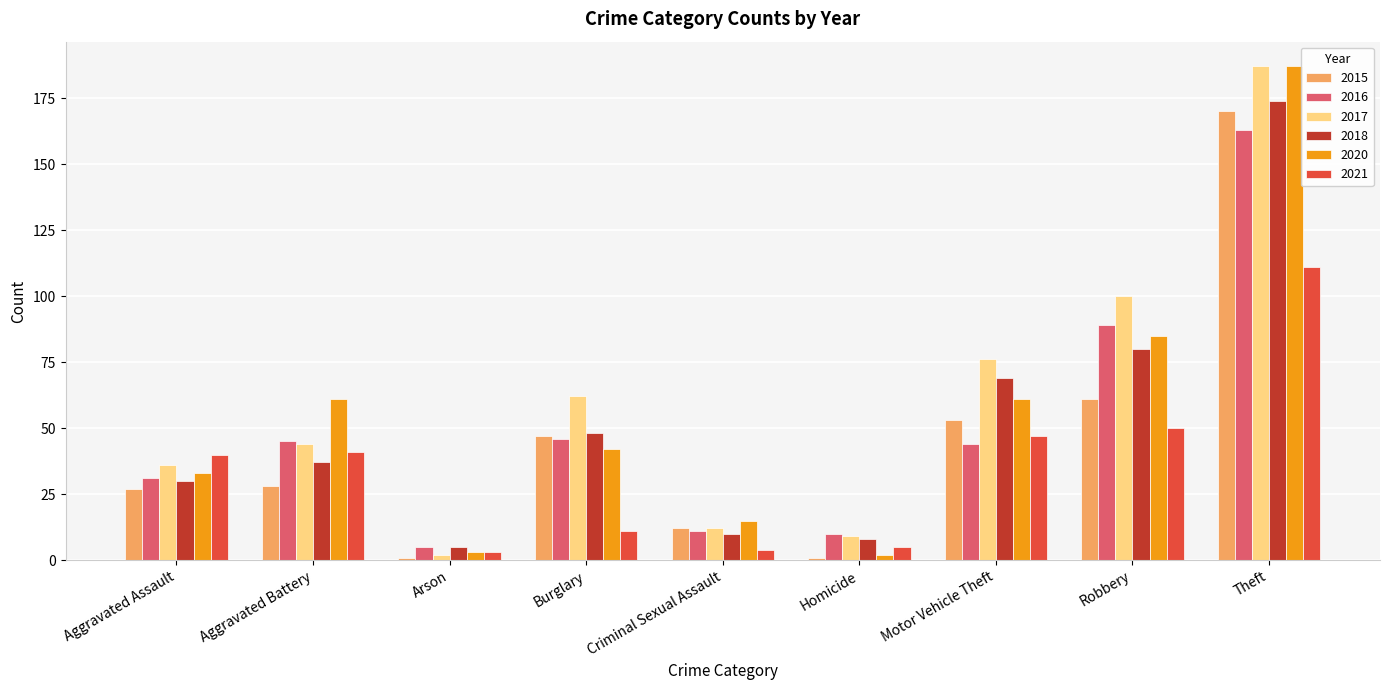

What are all the series names shown in the legend?

2015, 2016, 2017, 2018, 2020, 2021